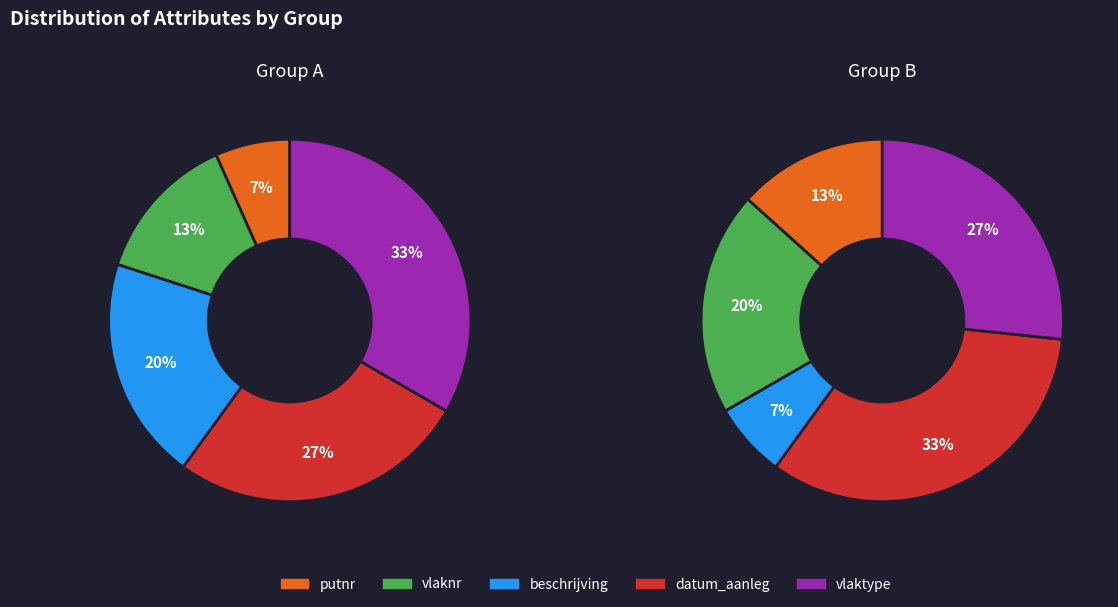

To the nearest percent, what portion does beschrijving represent?

20%